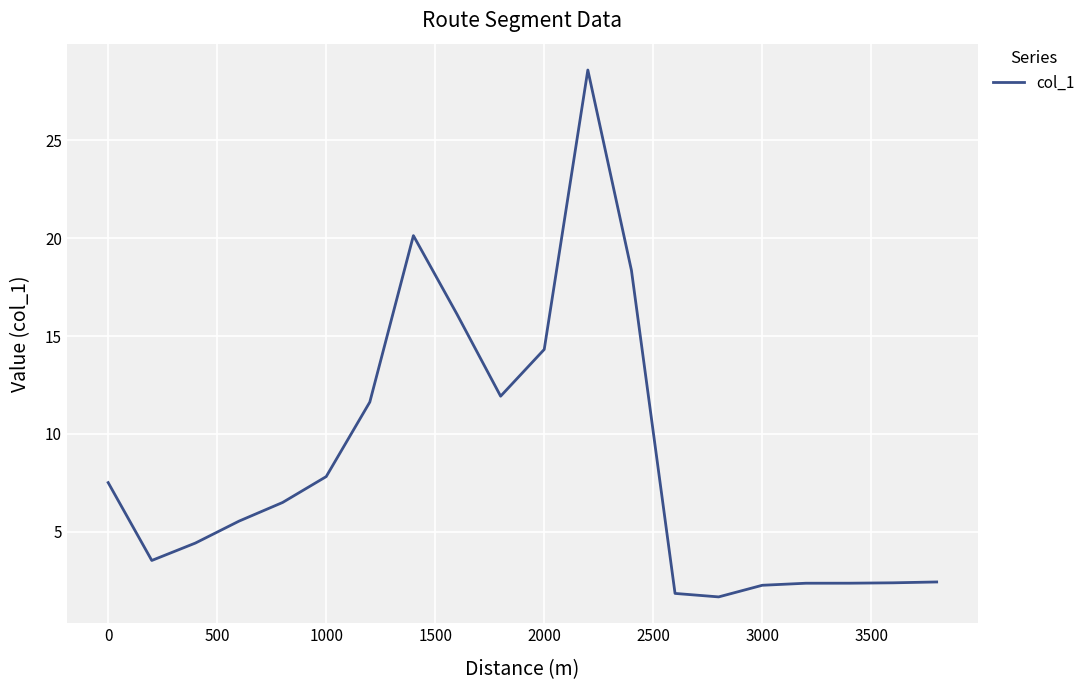

What is the difference between the maximum and minimum values?

26.9